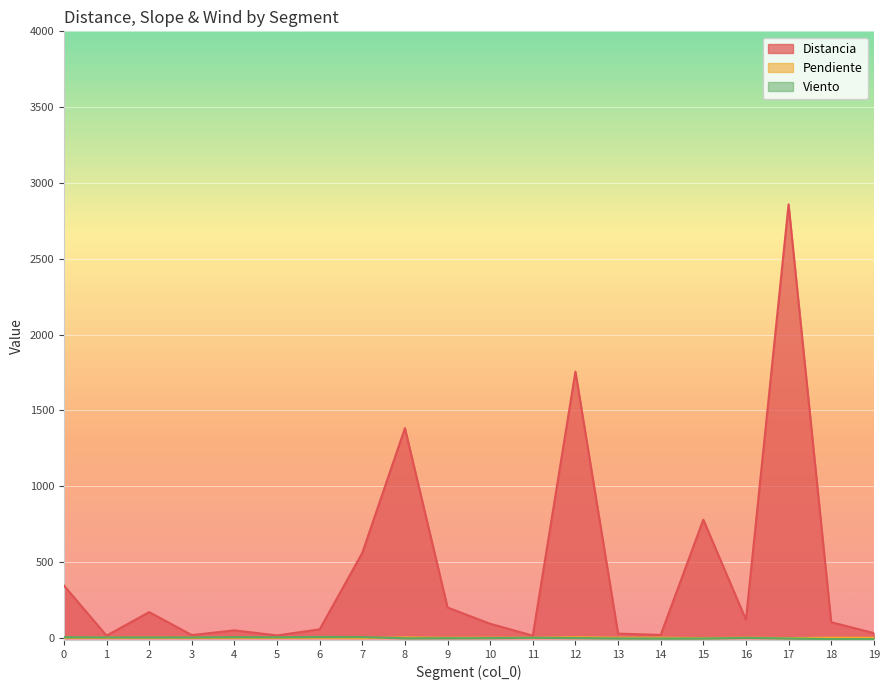

How many negative values does the Pendiente series have?

10